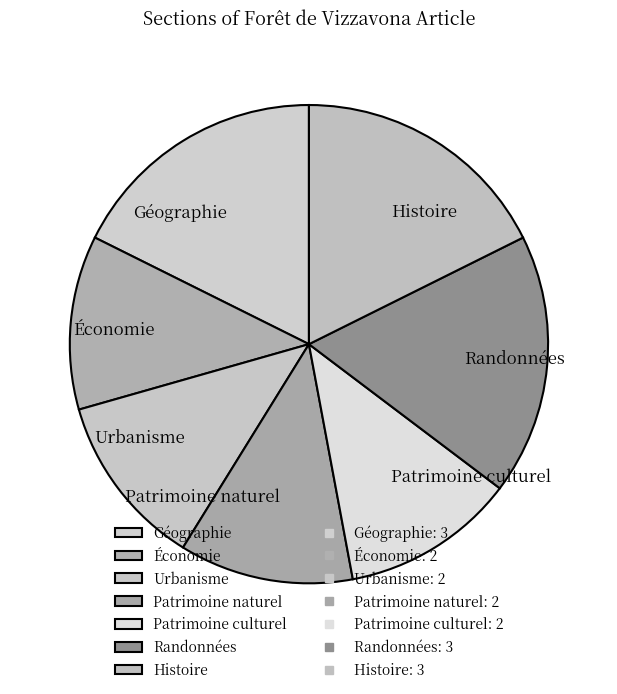

Is there a majority slice in this chart?

No